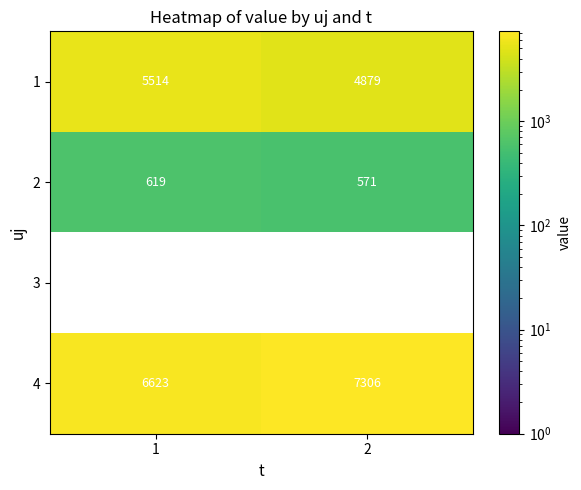

Reading left to right, extract all data points from this chart.

1: 5514	4879
2: 619	571
3: 0	0
4: 6623	7306